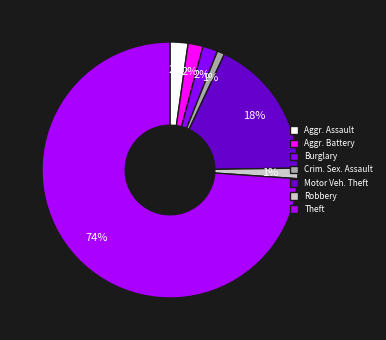

Count the number of slices in the pie.

7